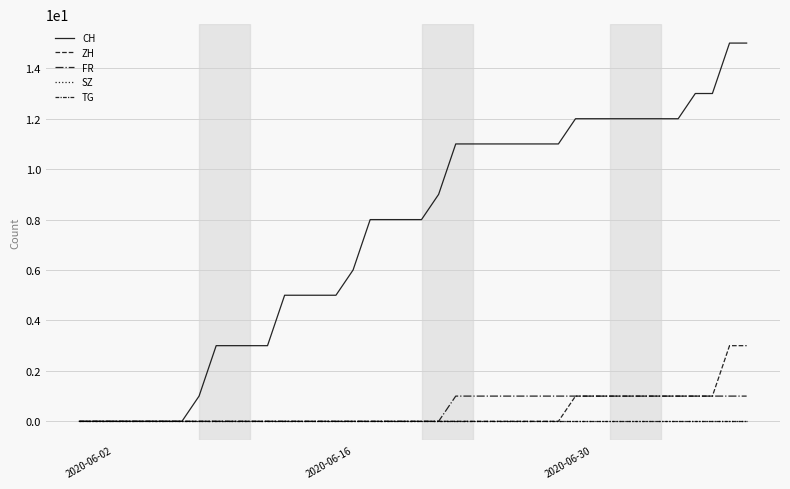

Is this an area chart (filled region under the line)?

No